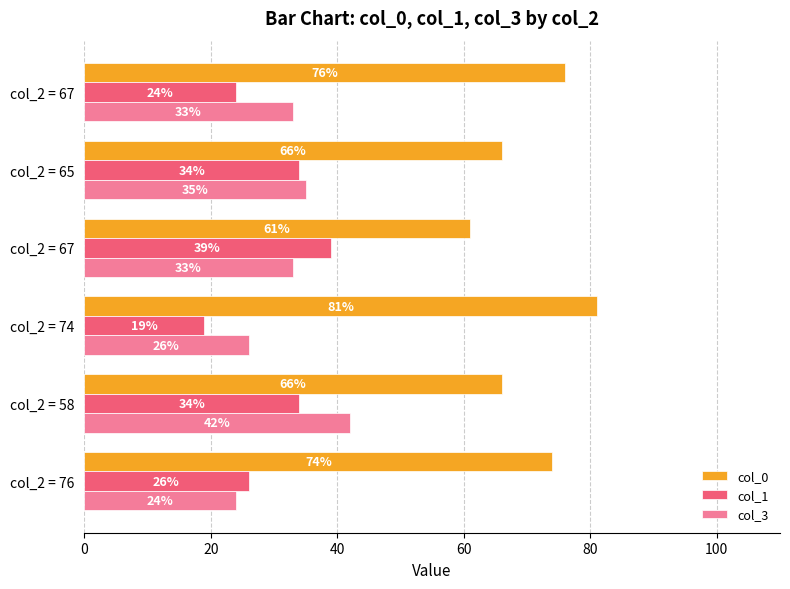

Count the number of categories in the chart.

6